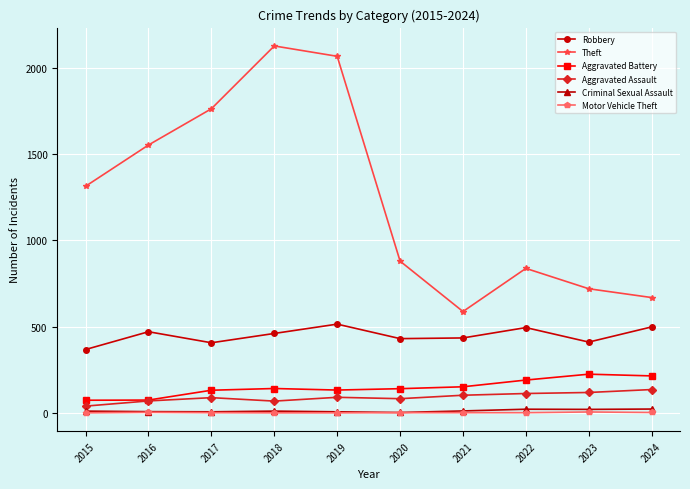

At which category does the chart reach its peak across all series?

2018